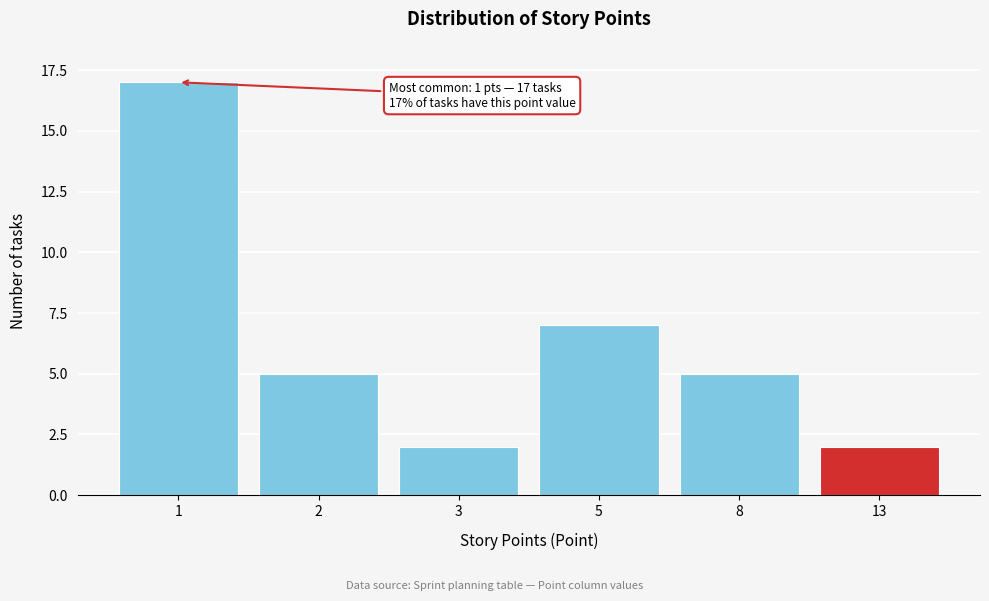

Reading left to right, what are all the values shown in this chart?

1=17	2=5	3=2	5=7	8=5	13=2